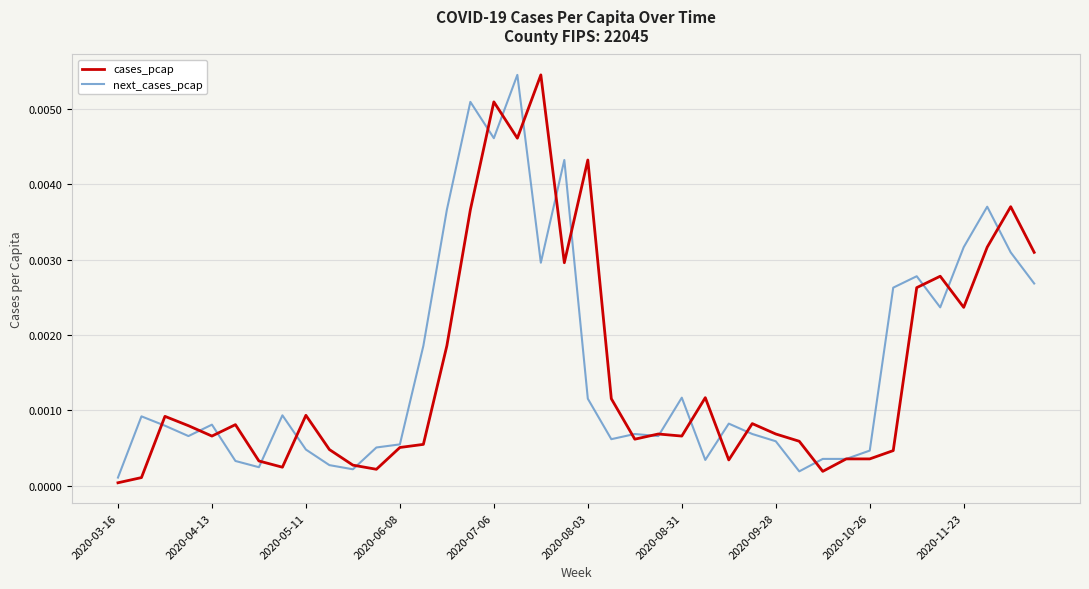

Does the chart have visible grid lines?

Yes